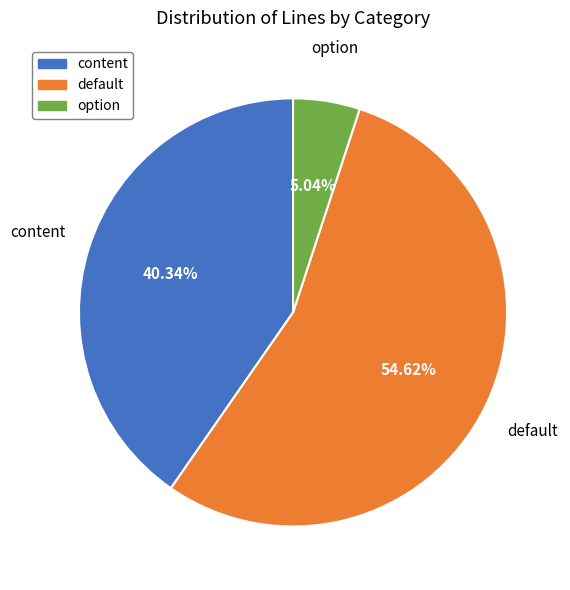

Is default the majority of the pie?

Yes